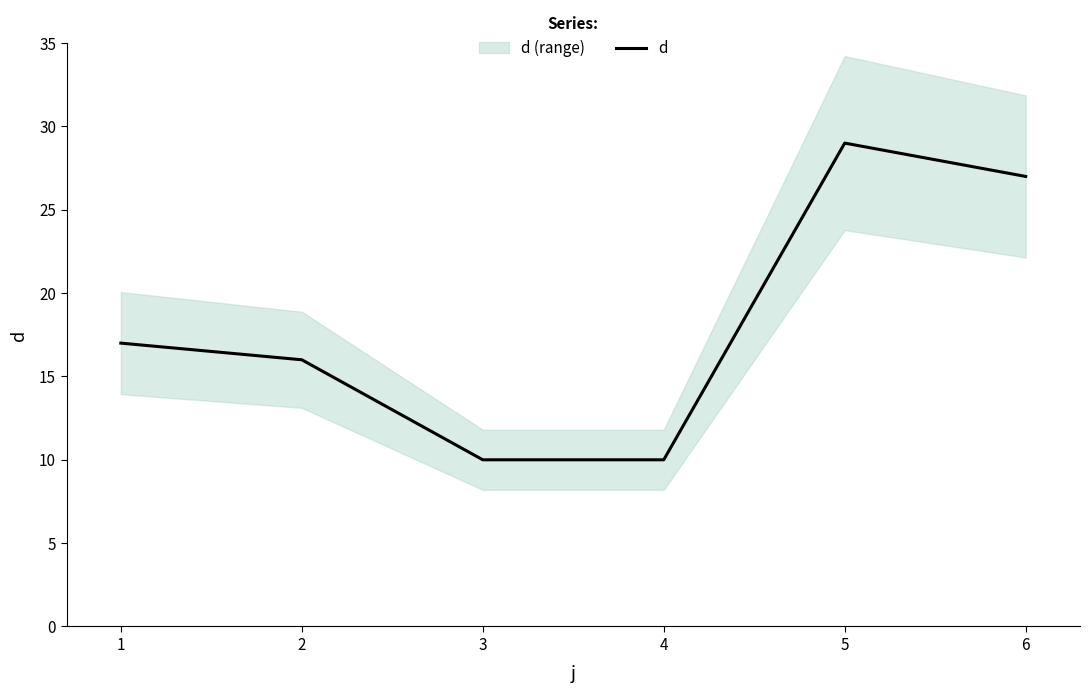

What is the highest value of the d series?

29